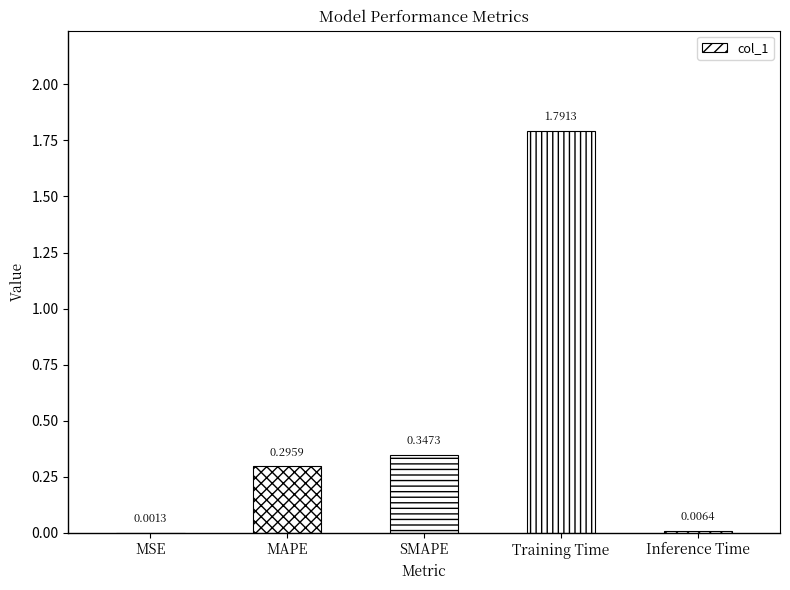

At which label is the value closest to 0?

MSE